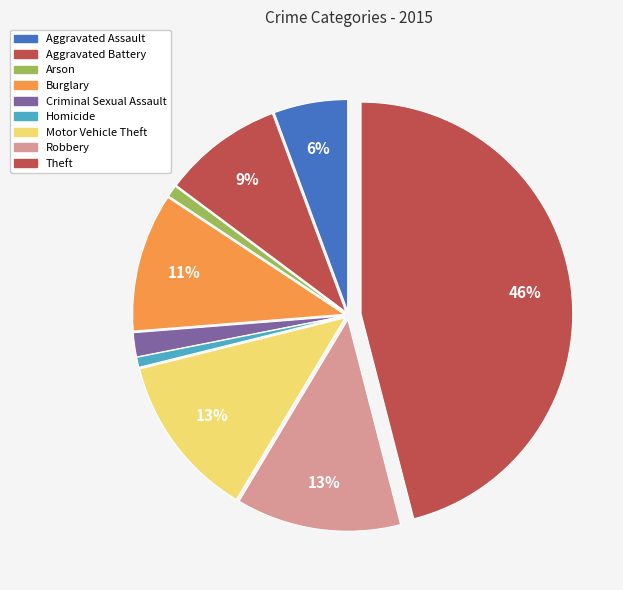

What is the change in value from Aggravated Assault to Criminal Sexual Assault?

-64